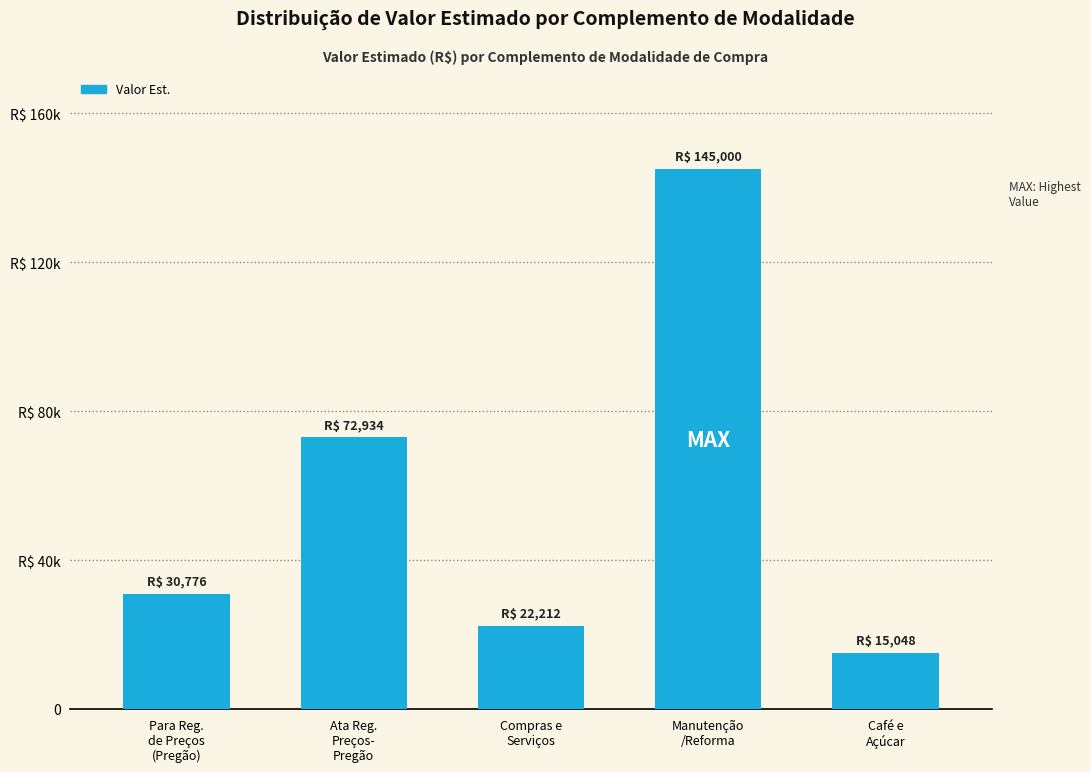

What is the difference between the maximum and minimum values?

129952.0